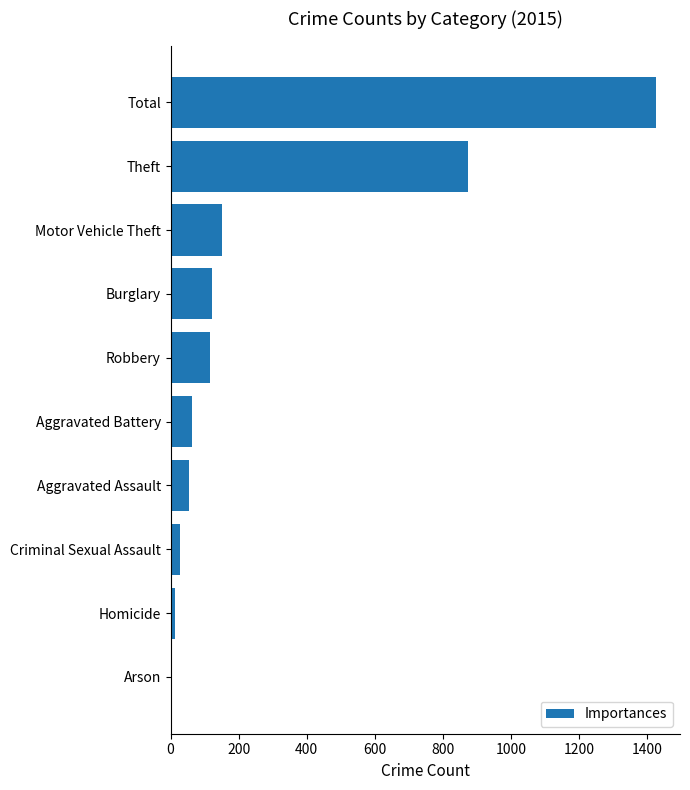

Approximately how many times larger is the value at Theft compared to Aggravated Battery?

13.7